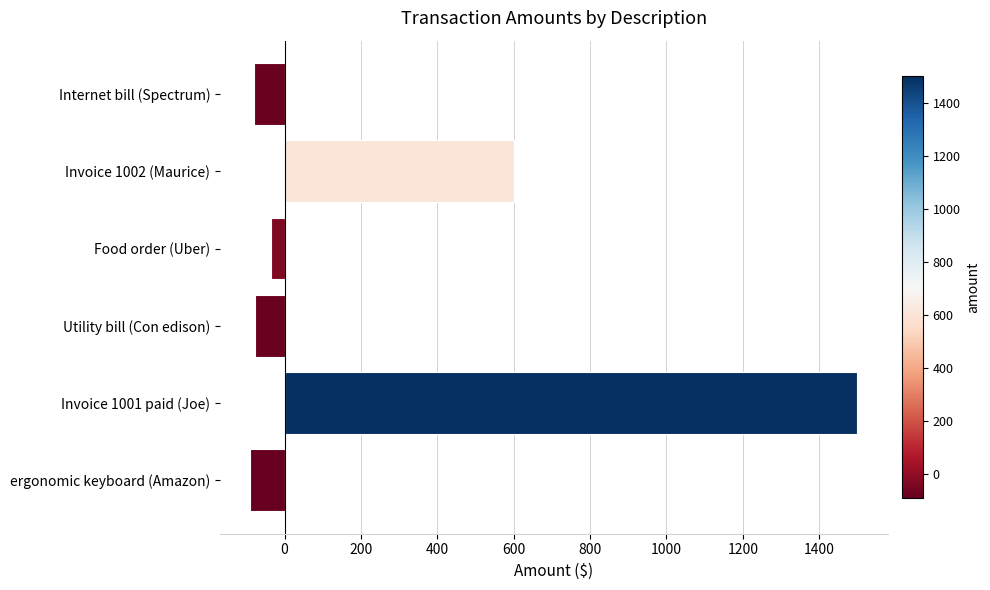

Is it true that the value at Invoice 1002 (Maurice) is 273.5?

False